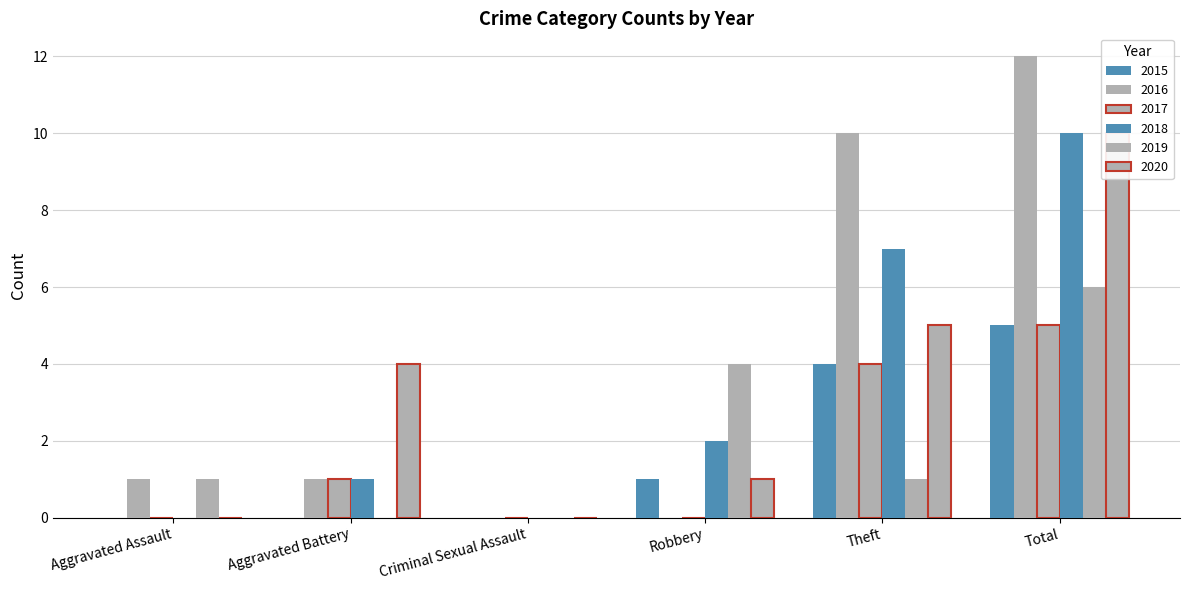

The 2019 series shows 4 at Robbery. True or false?

True